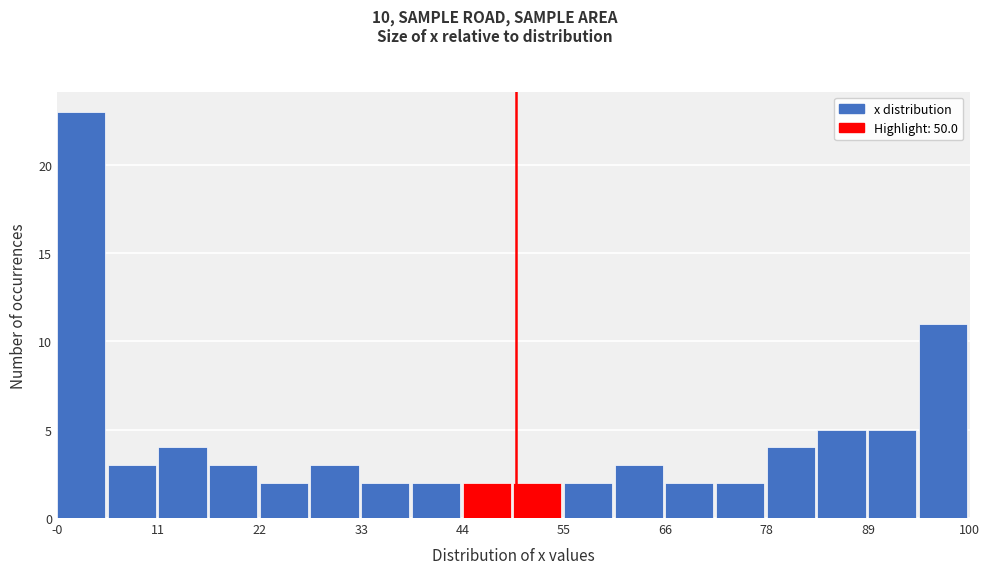

Around what value on the x-axis is the tallest bar? Give the approximate position of its centre, as read against the axis.

2